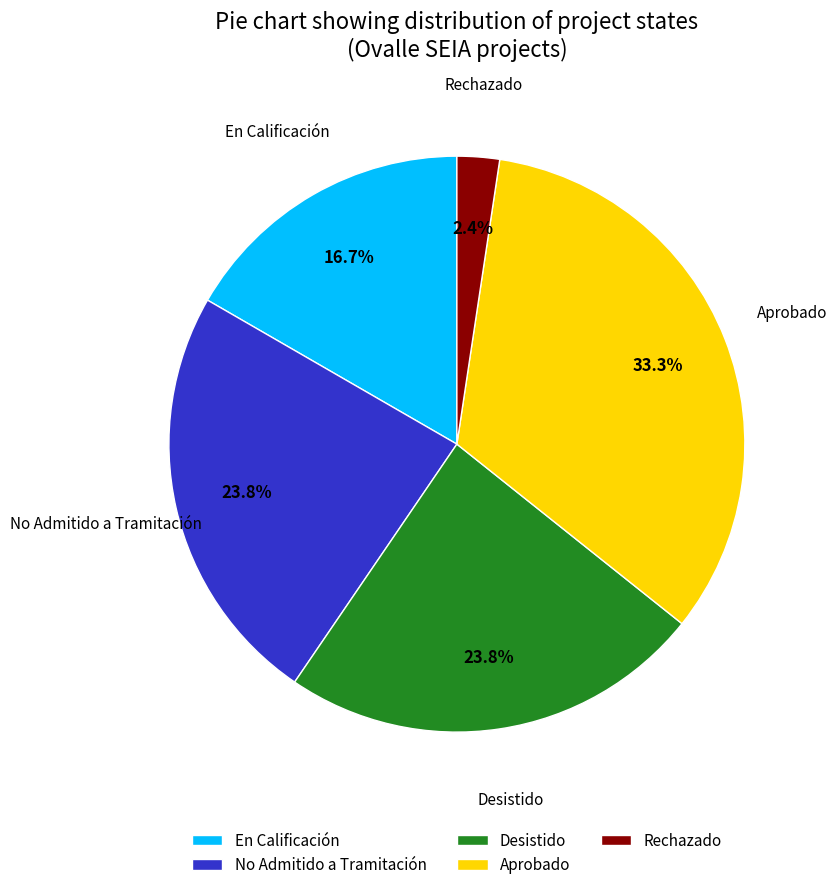

What is the smallest slice in the pie chart?

Rechazado